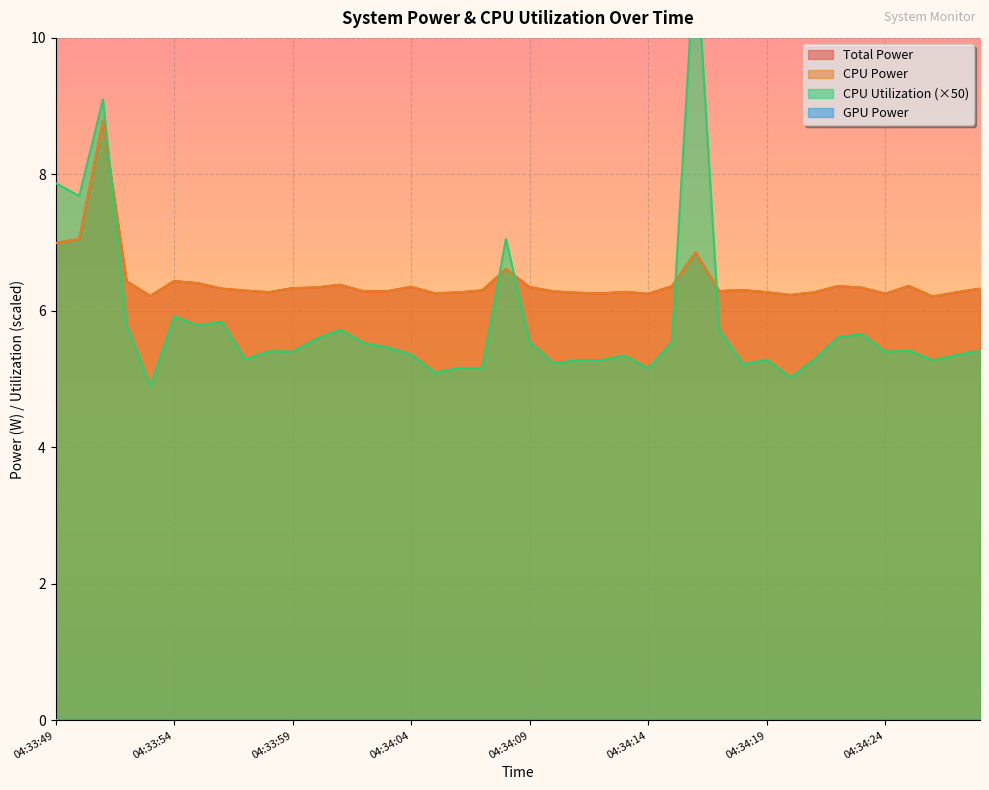

True or false: CPU Power and Total Power cross at least once.

False